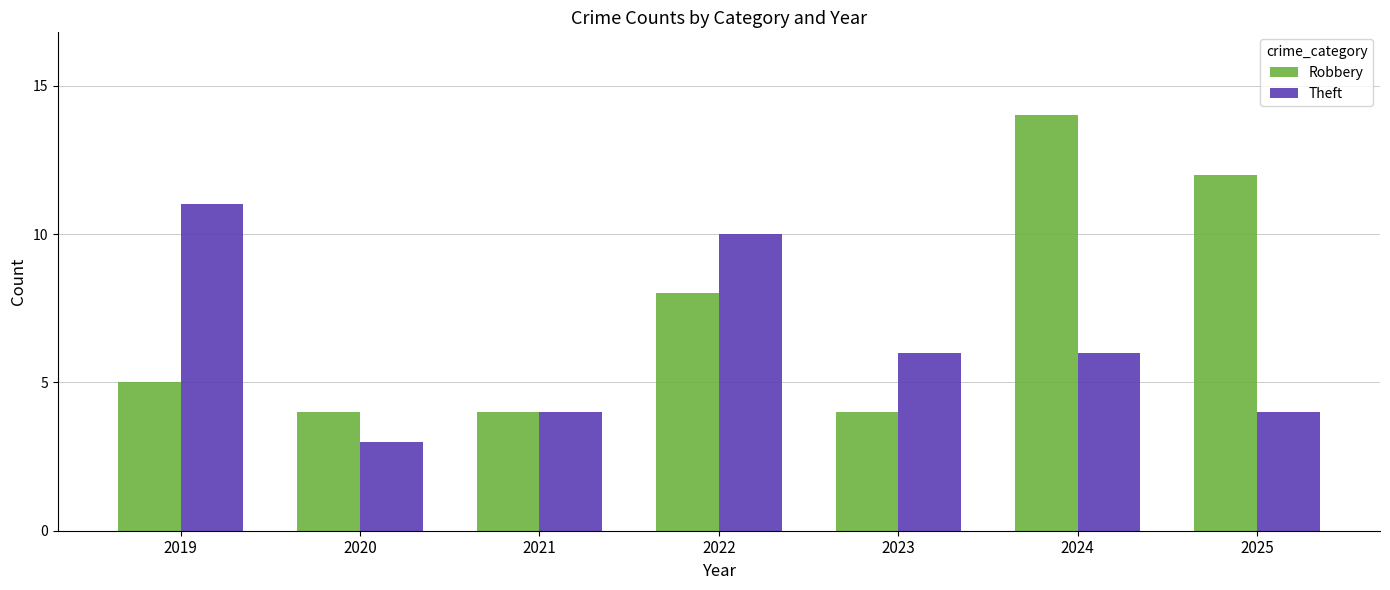

What value does the Theft series have at 2021?

4